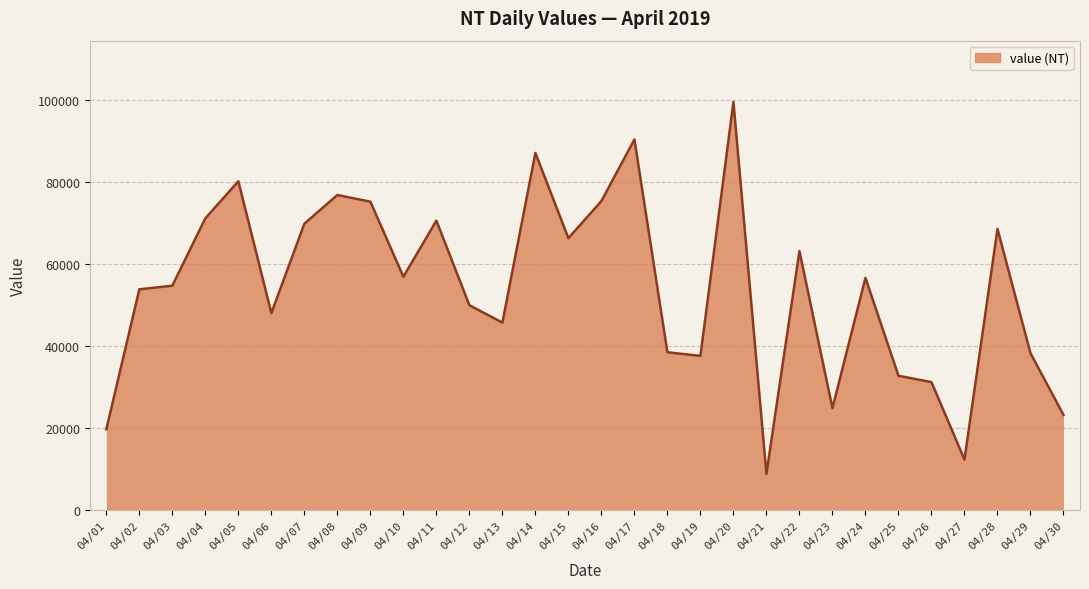

The value at 04/22 is 39543. True or false?

False